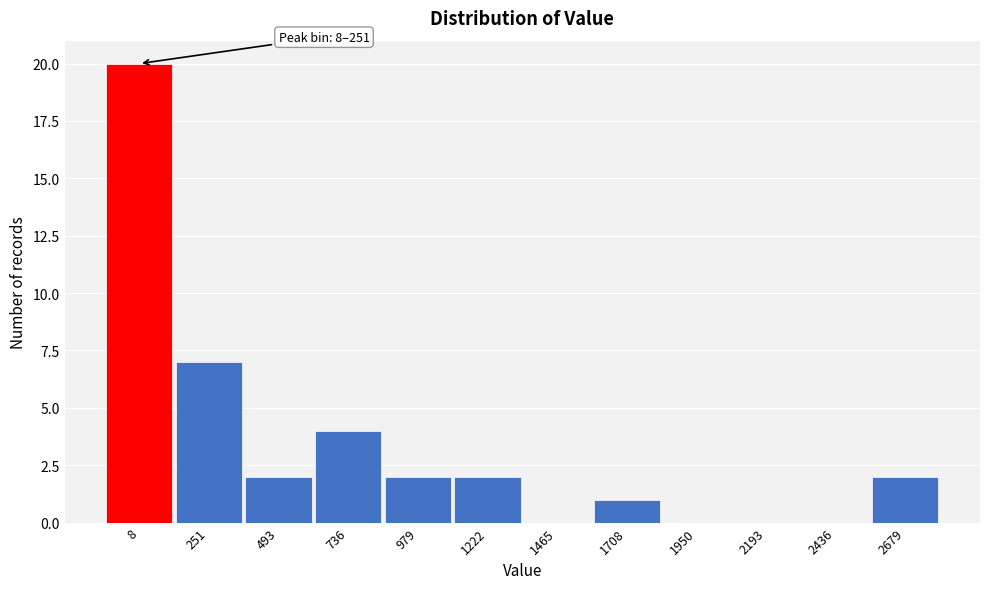

Reading right to left, what are all the values shown in this chart?

2679=2	2436=0	2193=0	1950=0	1708=1	1465=0	1222=2	979=2	736=4	493=2	251=7	8=20